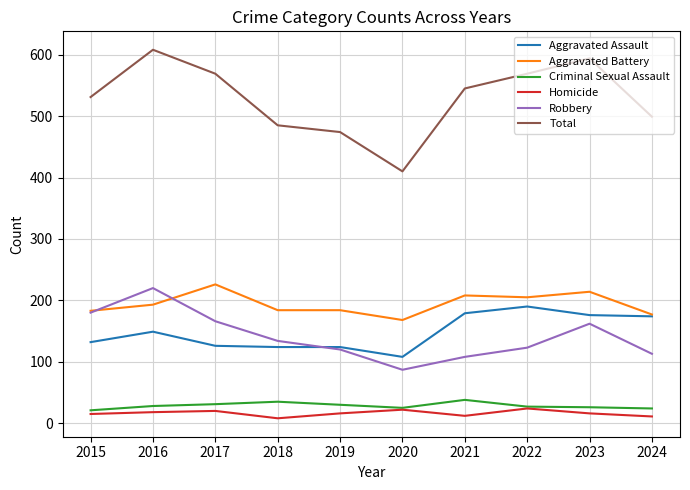

What is the sum of the Homicide values at 2016 and 2015?

33